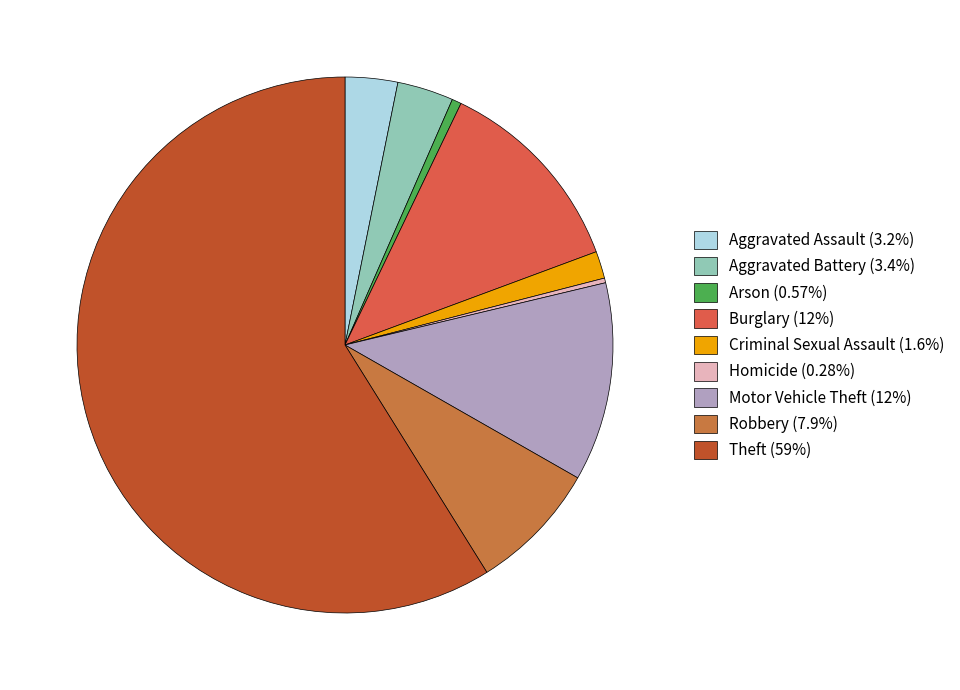

Which category has the smallest portion of the pie?

Homicide